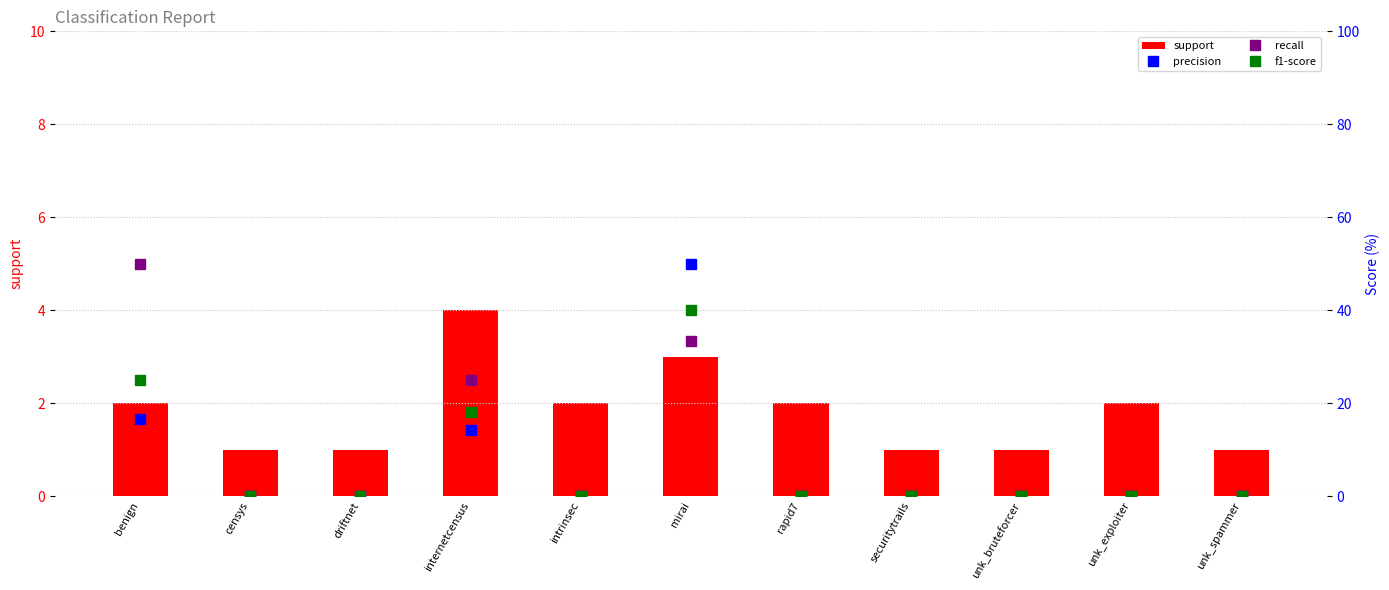

How many categories are shown in the chart?

11